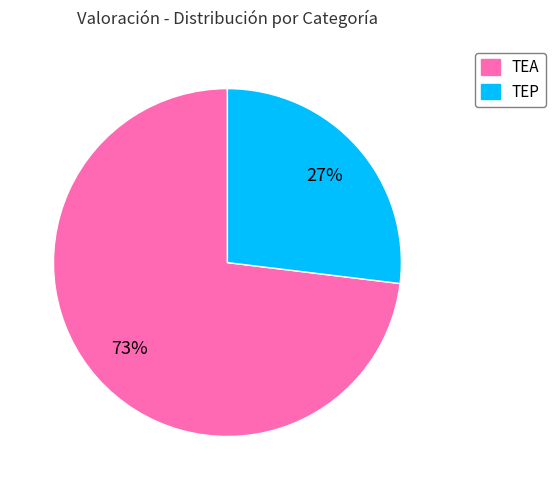

Which slice is the largest?

TEA